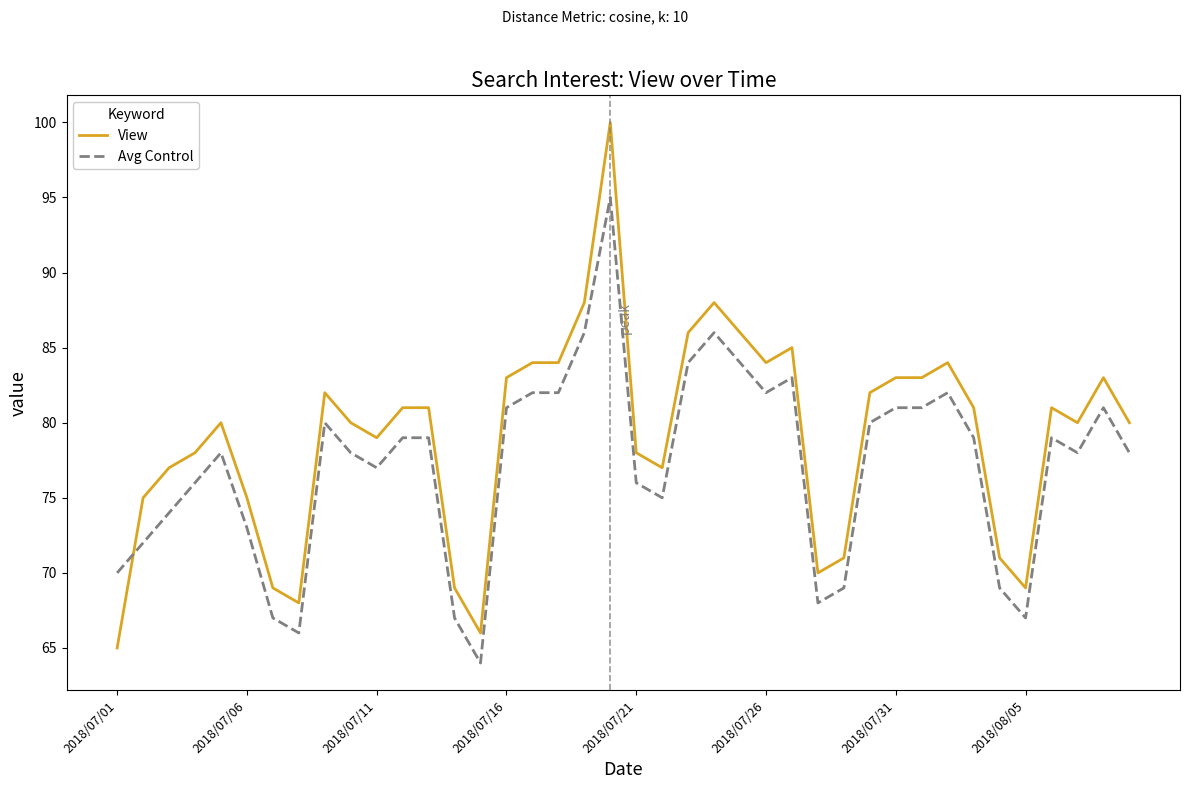

List the series in order of their peak value, highest first.

View, Avg Control